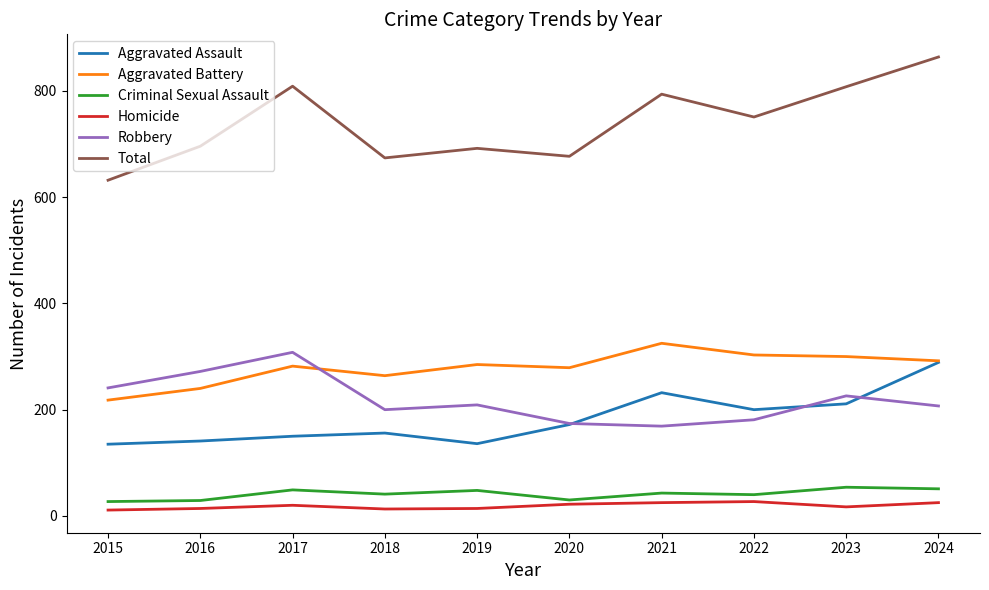

True or false: Total and Criminal Sexual Assault intersect in this chart.

False